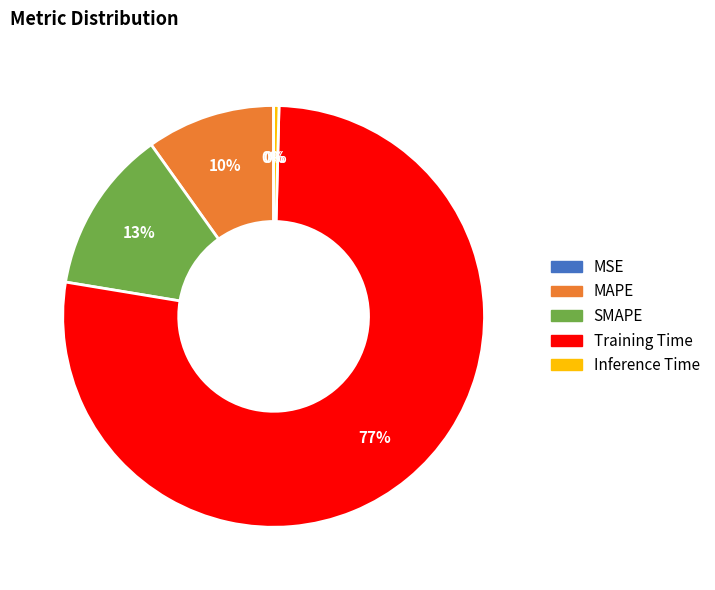

Is the sum of MAPE and Inference Time greater than half?

No